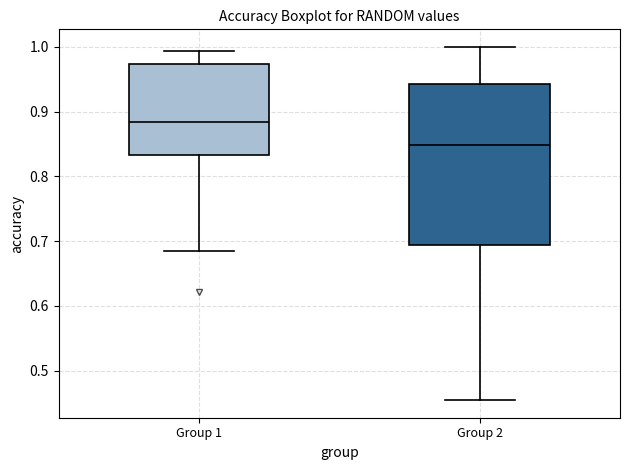

Where does the lower whisker of the box for Group 1 end on the y-axis? The values are not printed on the chart, so give them approximately, as read against the axis.

0.68